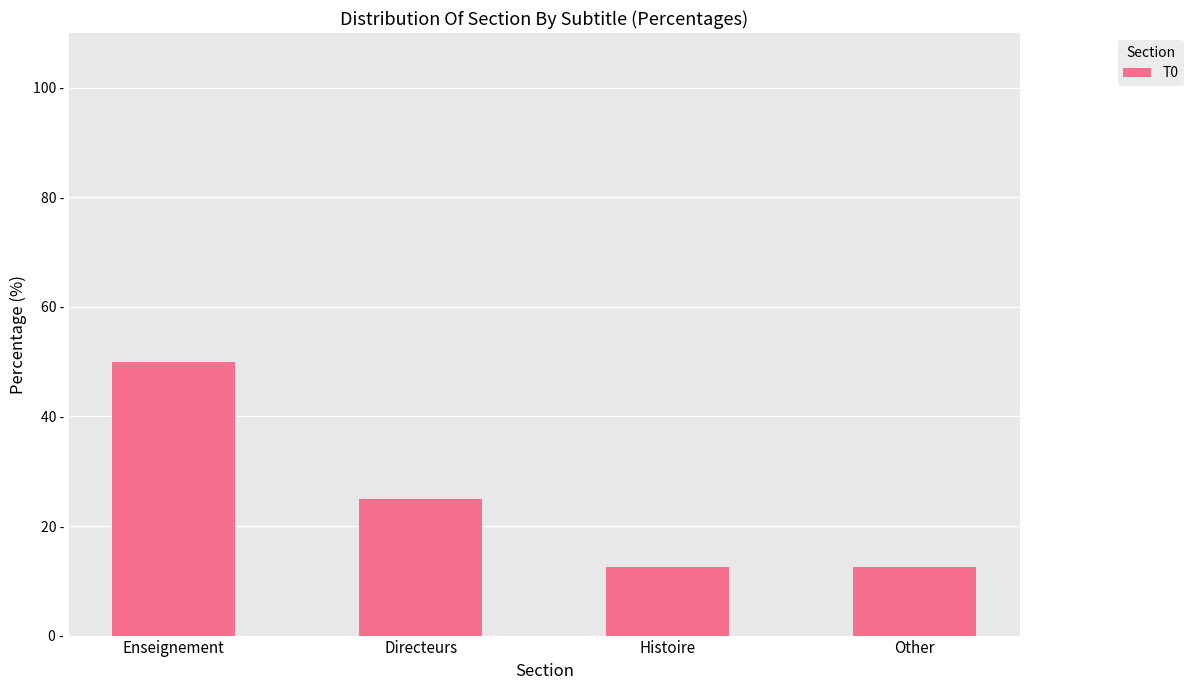

List the labels in order of value, smallest first.

Histoire, Other, Directeurs, Enseignement